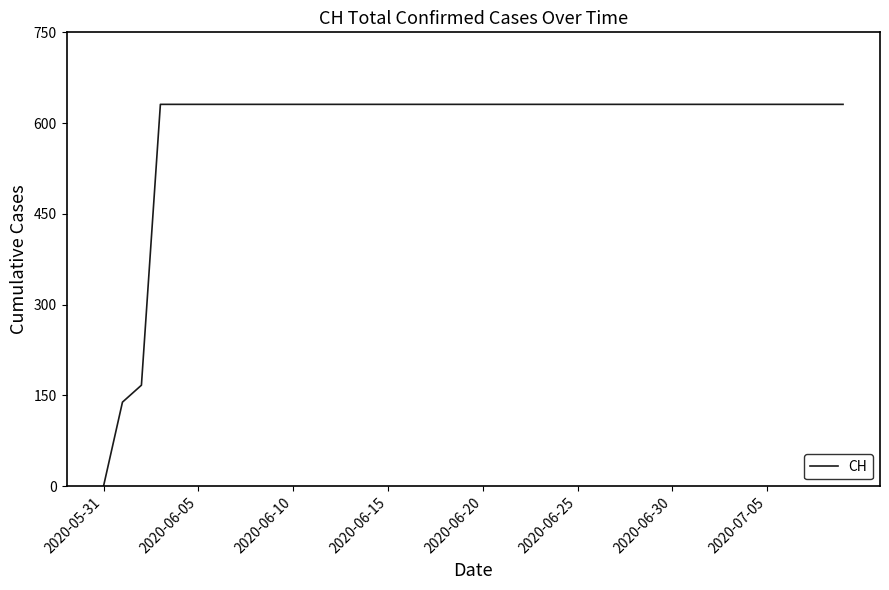

What is the maximum value shown in the chart?

631